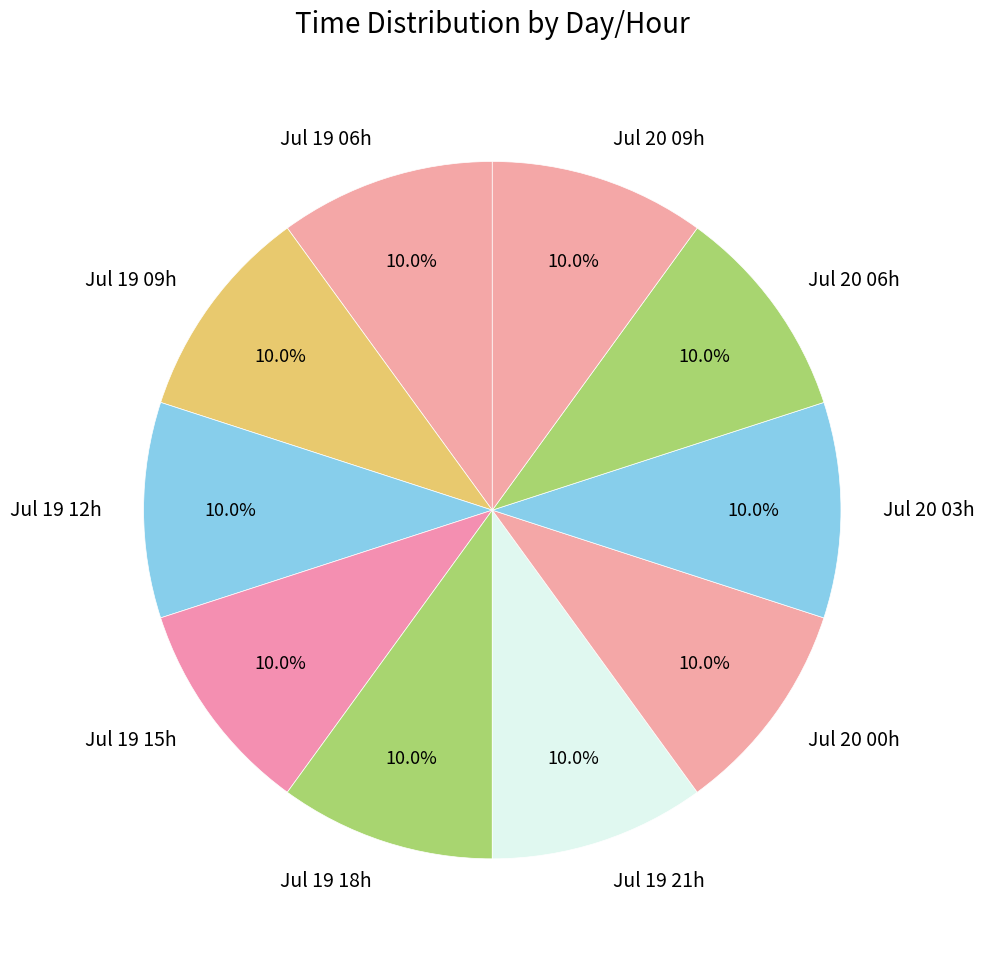

What portion of the pie excludes Jul 20 09h?

90.0%